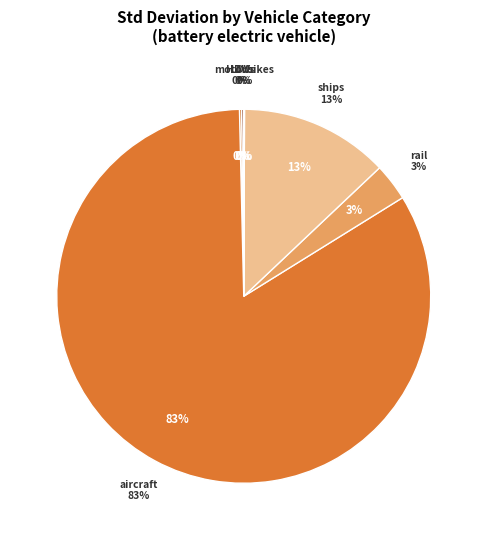

What percentage is the aircraft slice, to the nearest percent?

83%